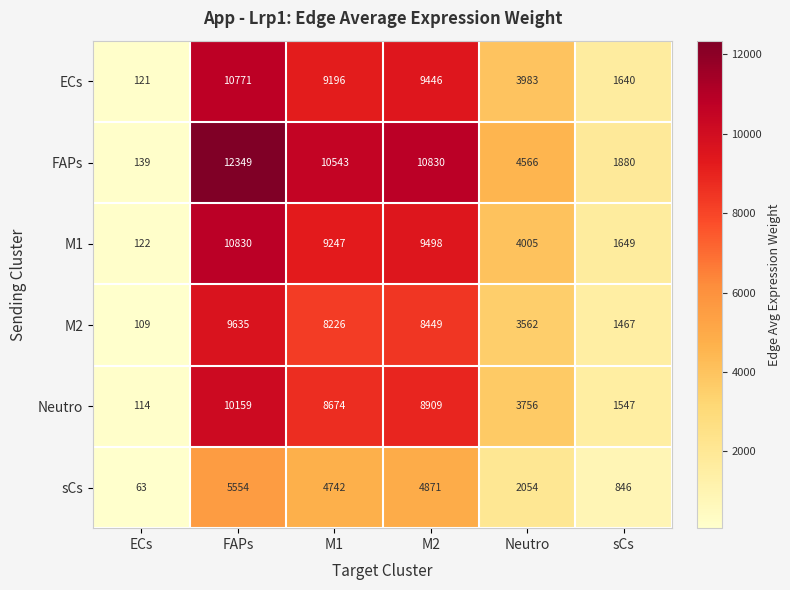

At how many categories does at least one series exceed 7453?

3